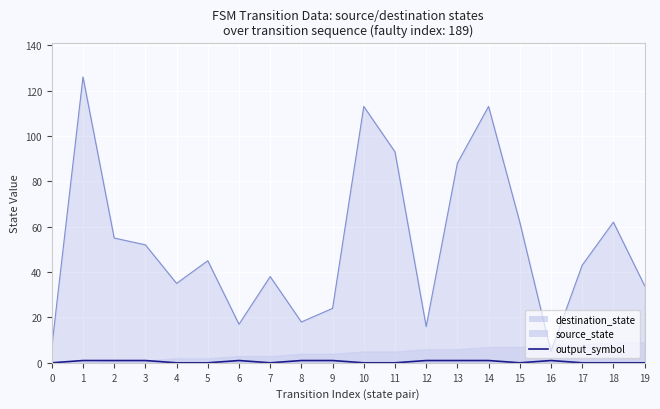

How many points are lower than both their immediate neighbors (excluding endpoints)?

2